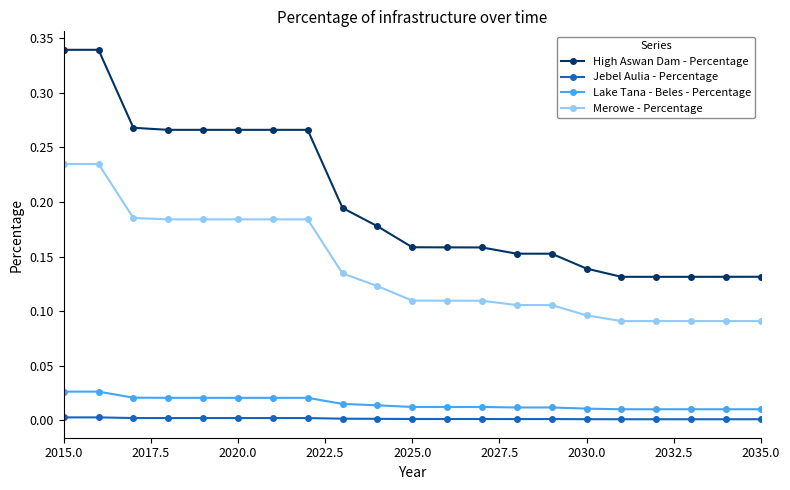

Which series has the widest spread of values?

High Aswan Dam - Percentage